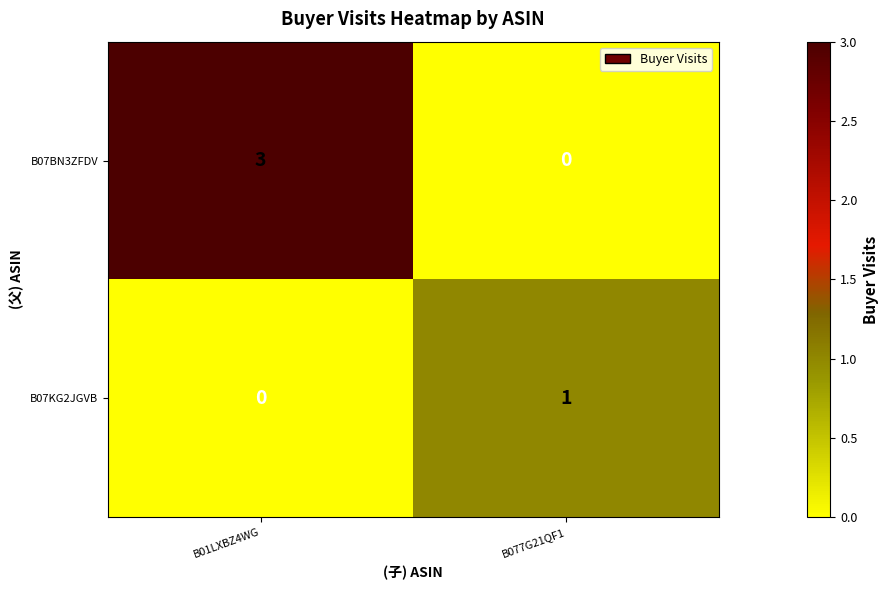

Which series has the largest total across all categories?

B07BN3ZFDV